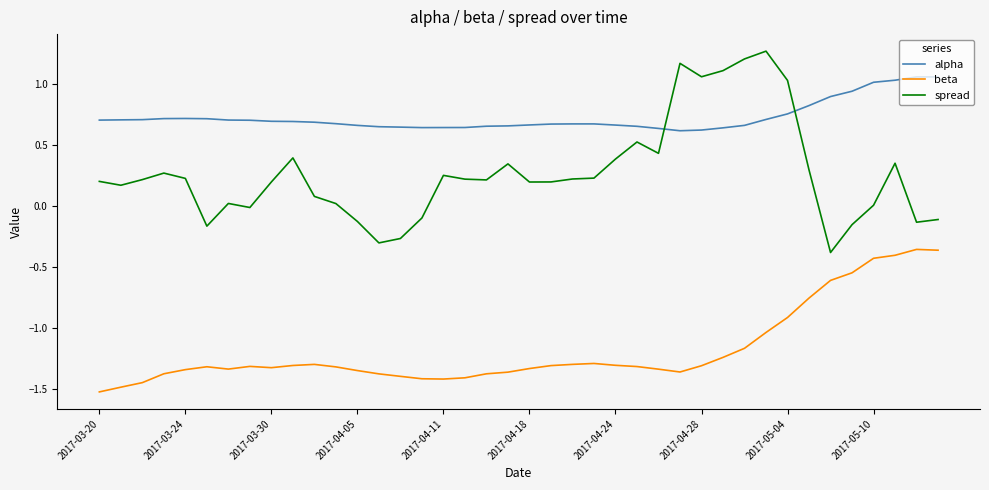

Which series has the largest total across all categories?

alpha